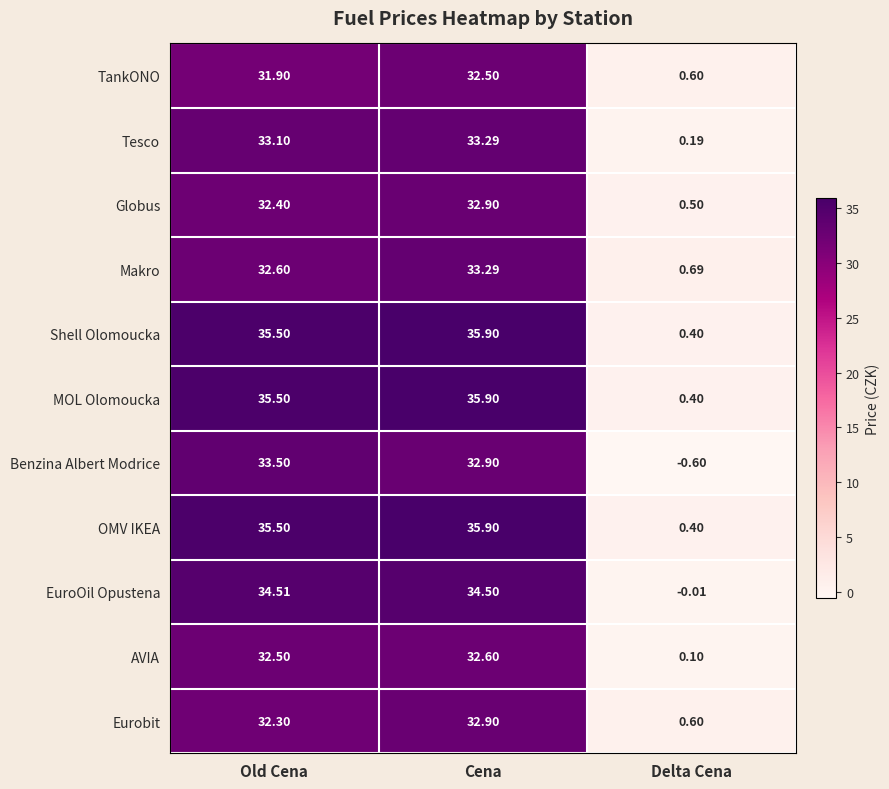

Which category has the lowest value in the Eurobit series?

Delta Cena